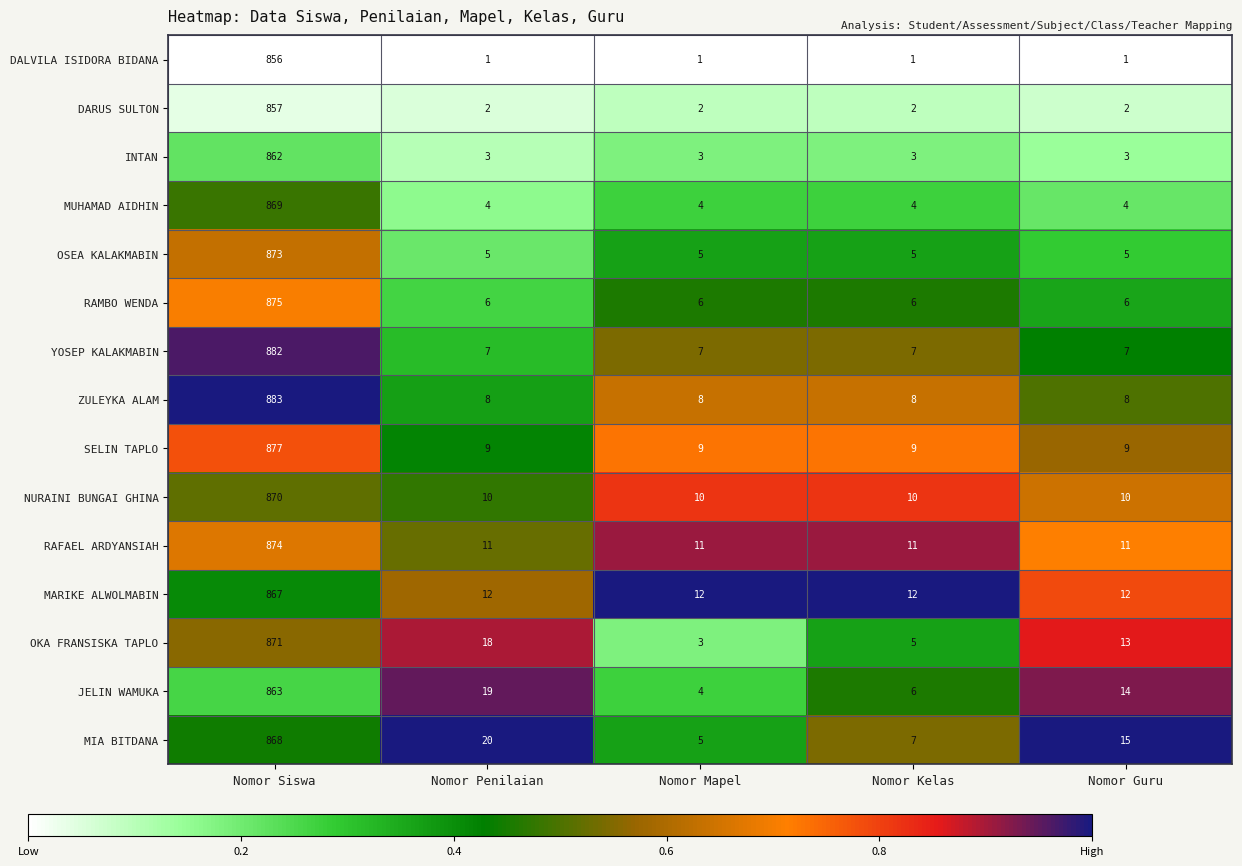

Rank the series by their maximum value, from lowest to highest.

DALVILA ISIDORA BIDANA, DARUS SULTON, INTAN, JELIN WAMUKA, MARIKE ALWOLMABIN, MIA BITDANA, MUHAMAD AIDHIN, NURAINI BUNGAI GHINA, OKA FRANSISKA TAPLO, OSEA KALAKMABIN, RAFAEL ARDYANSIAH, RAMBO WENDA, SELIN TAPLO, YOSEP KALAKMABIN, ZULEYKA ALAM